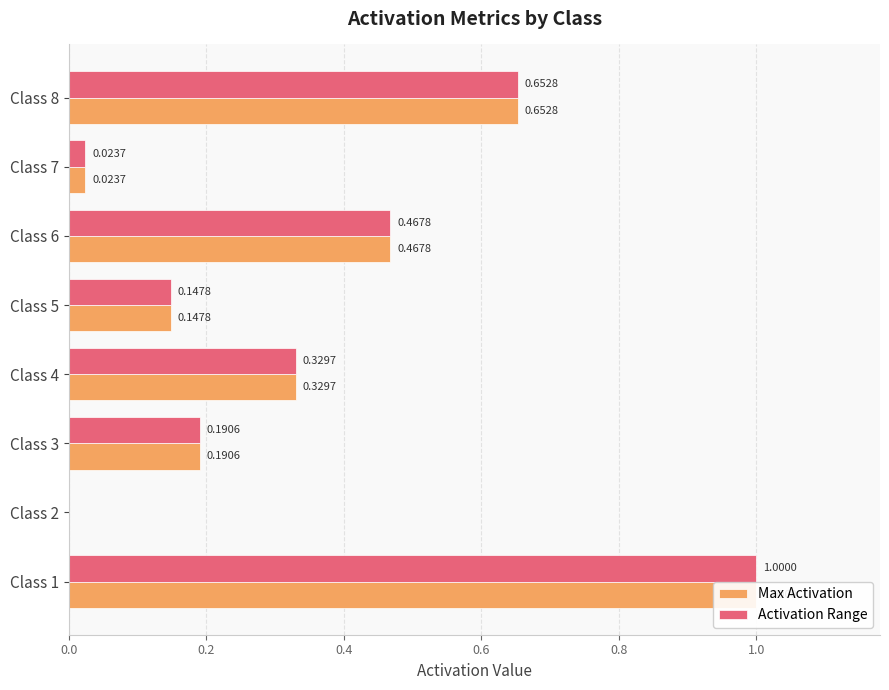

The value of Activation Range at Class 1 is 1.0. True or false?

True